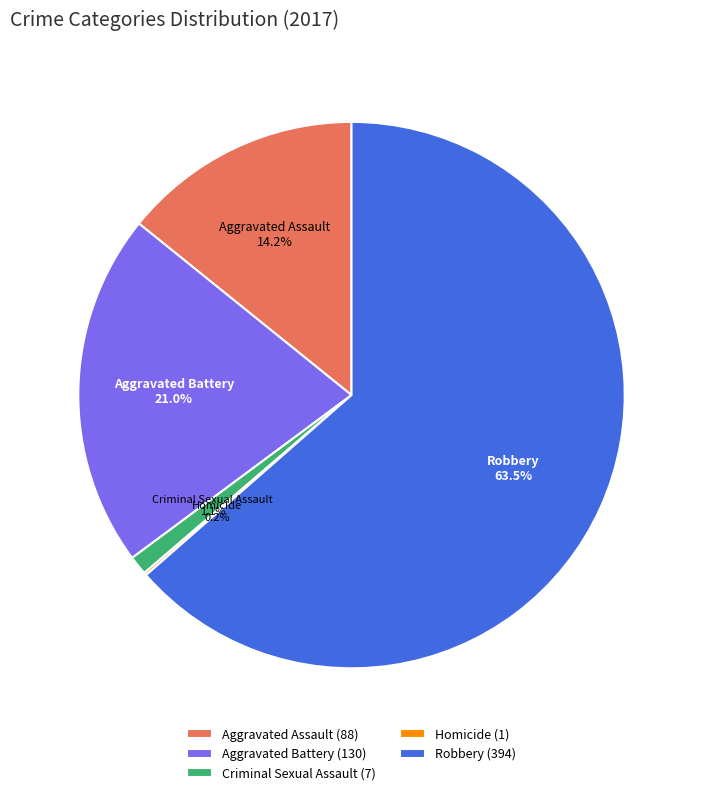

What is the largest slice in the pie chart?

Robbery